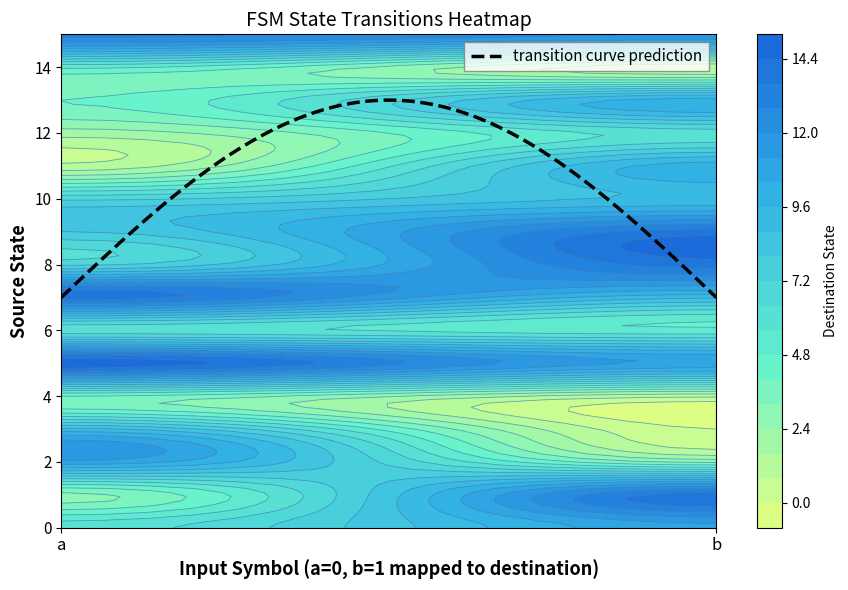

Reading left to right, transcribe all the data shown in this chart.

0: 6	11
1: 3	14
2: 11	3
3: 9	0
4: 4	1
5: 15	11
6: 6	5
7: 14	9
8: 7	14
9: 8	14
10: 7	9
11: 1	10
12: 2	6
13: 4	10
14: 5	1
15: 13	12